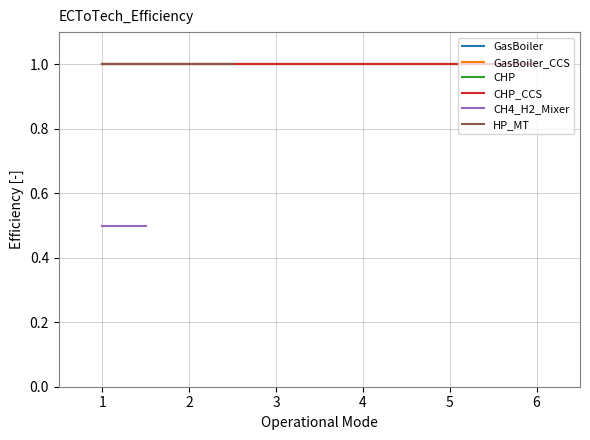

Rank the series at 4 from highest to lowest value.

GasBoiler, GasBoiler_CCS, CHP, CHP_CCS, CH4_H2_Mixer, HP_MT